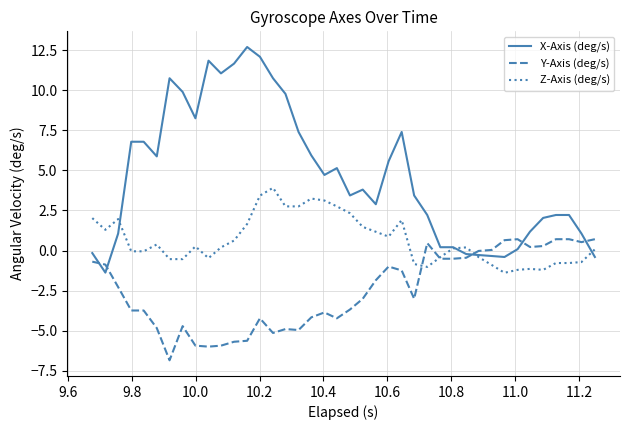

How many lines are shown in the chart?

3